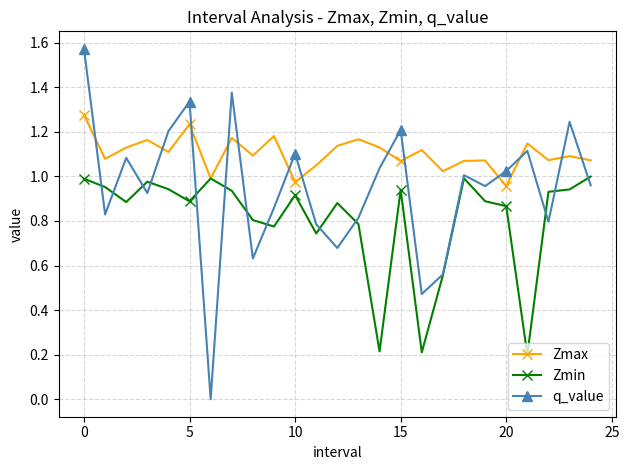

List the series in order of their overall mean, lowest first.

Zmin, q_value, Zmax